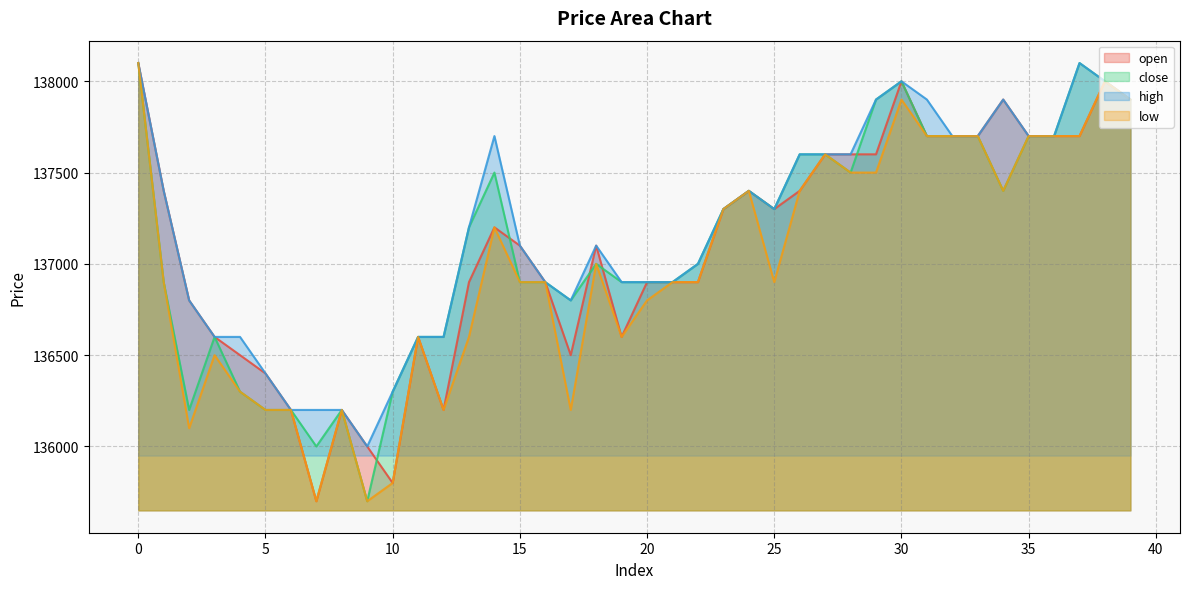

Which series has the largest range (max minus min)?

open